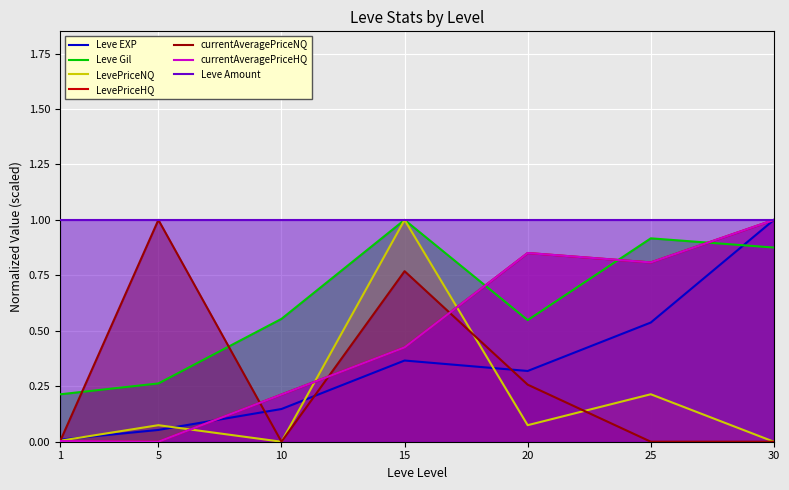

Which series changed the most between 25 and 30?

Leve EXP